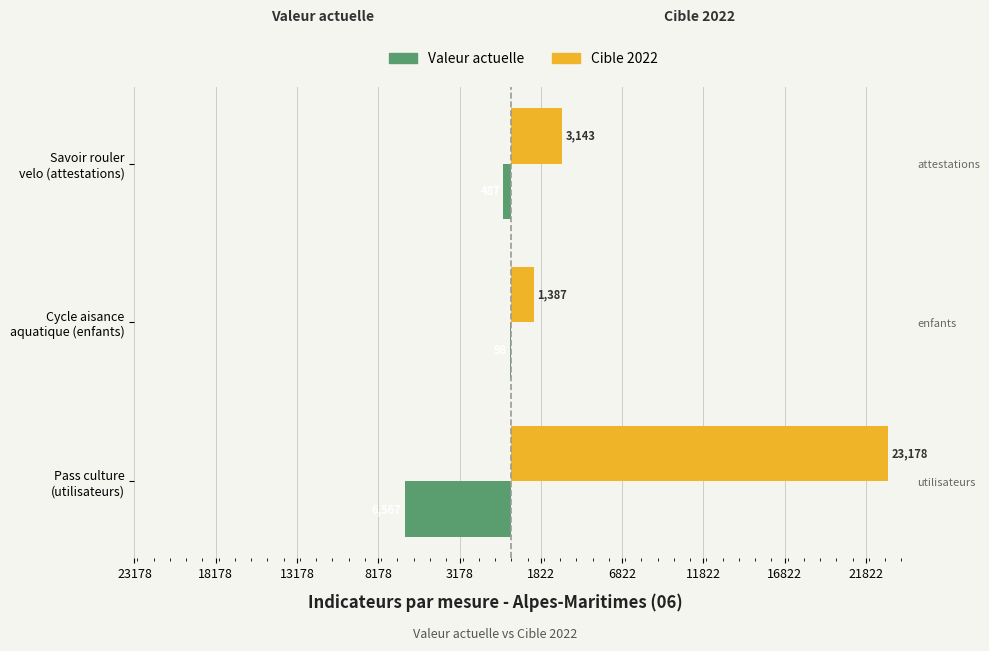

Is the value of valeur_actuelle at Cycle aisance aquatique (enfants) greater than the value of cible at Cycle aisance aquatique (enfants)?

No